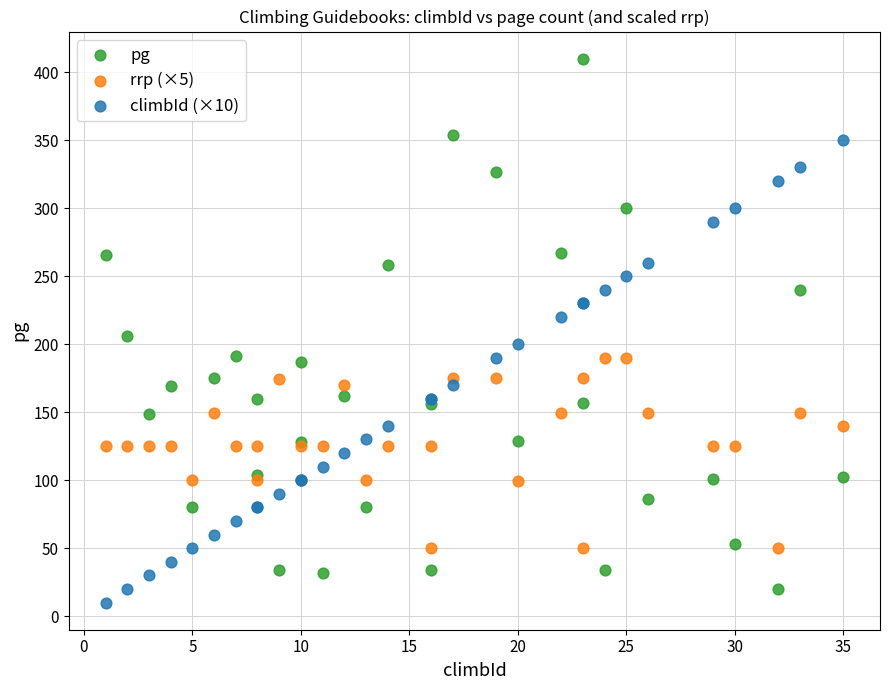

Which series has the largest Y range (max minus min)?

pg